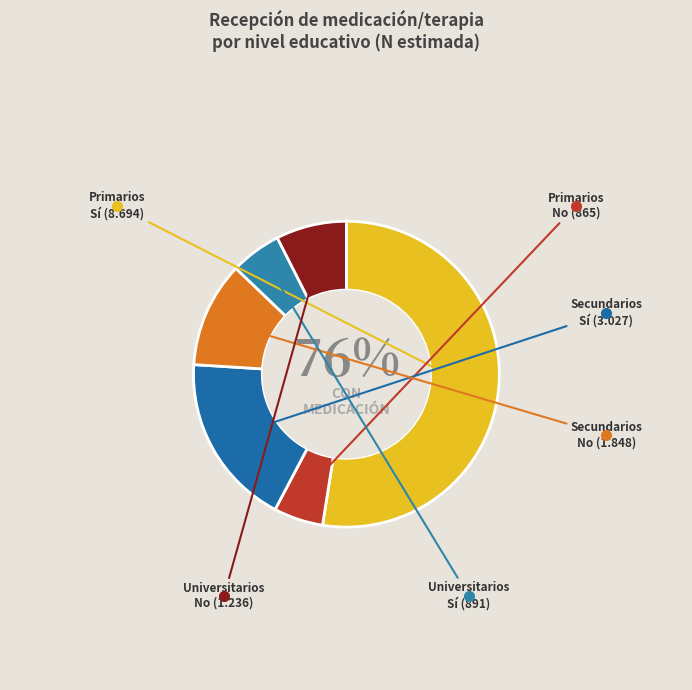

How many segments does this pie chart have?

6